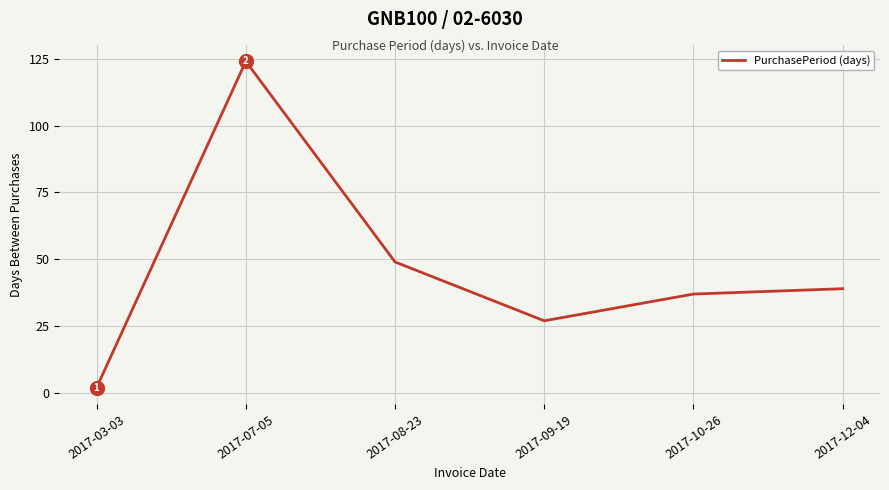

What value does the data have at 2017-12-04, to the nearest 5?

40